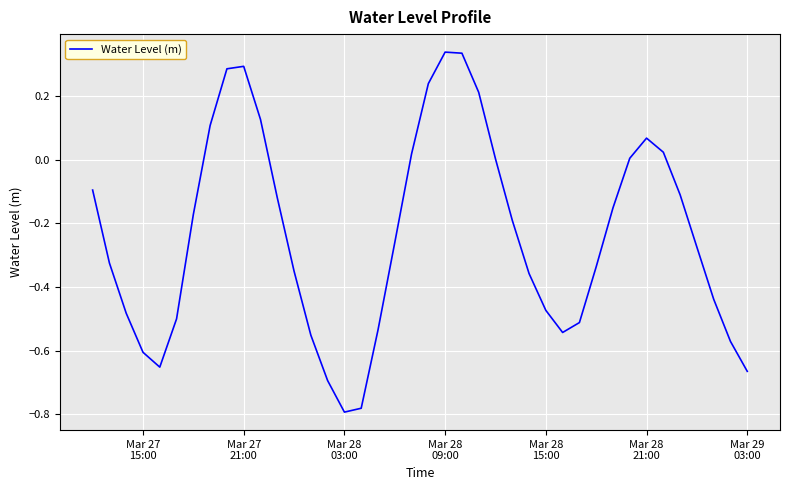

What is the difference between the maximum and minimum values?

1.1